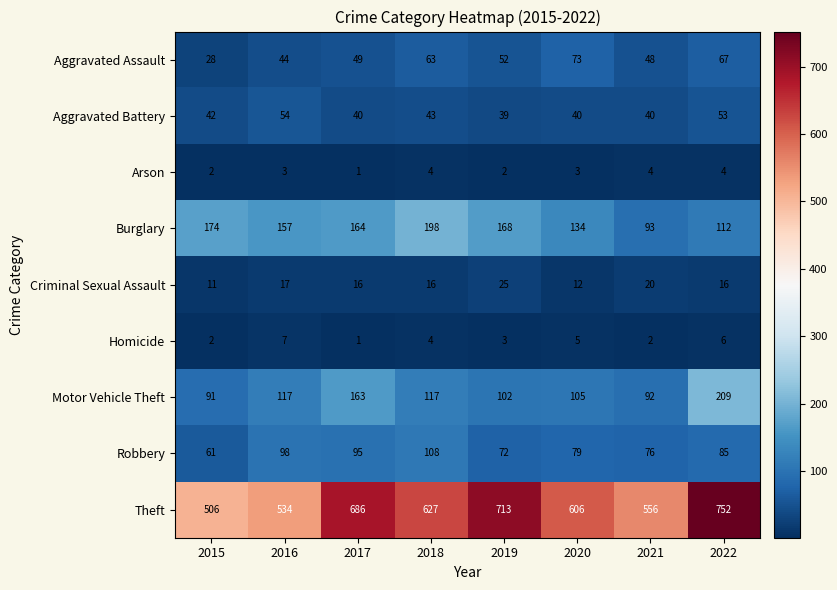

Which series changed the most between 2015 and 2019?

Theft